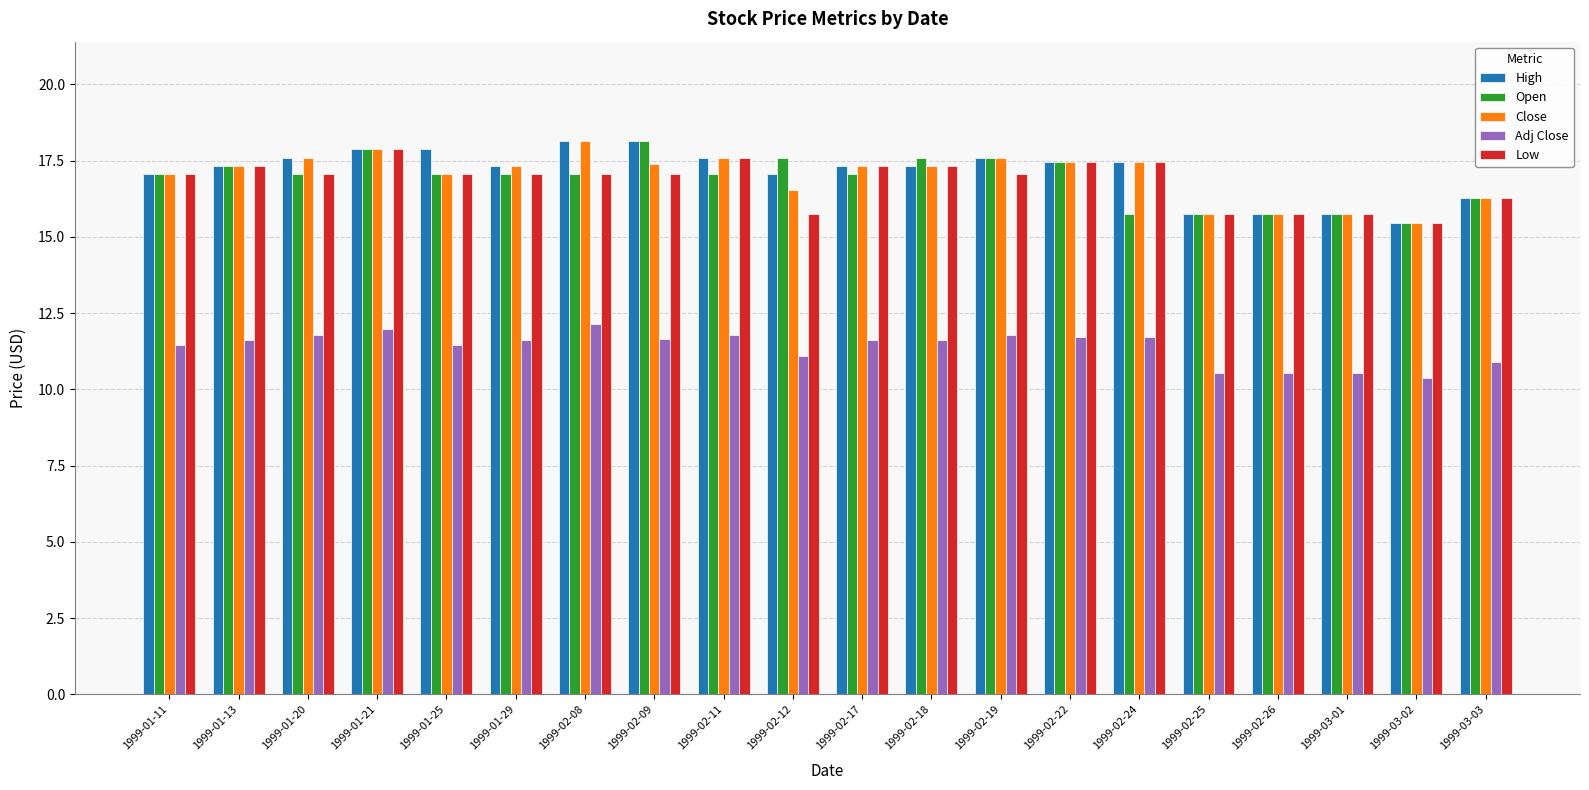

What value does the Low series have at 1999-02-25?

15.7